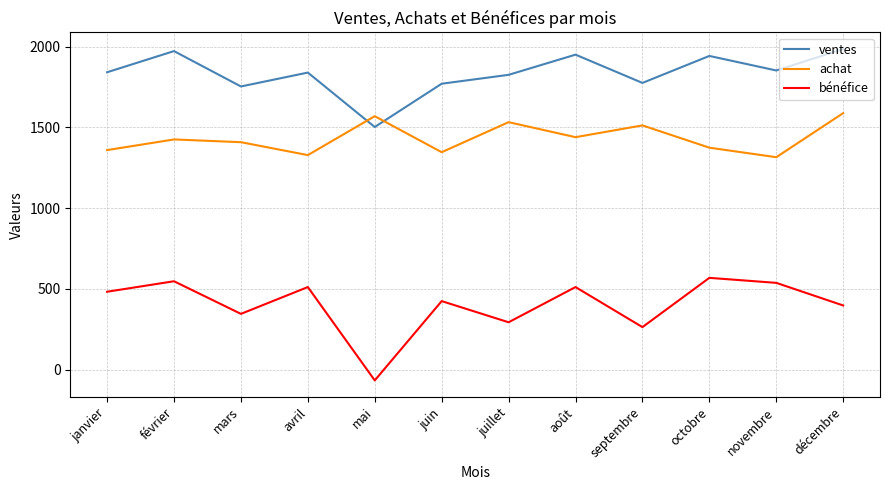

In bénéfice, how many points are higher than both neighbors (excluding endpoints)?

5